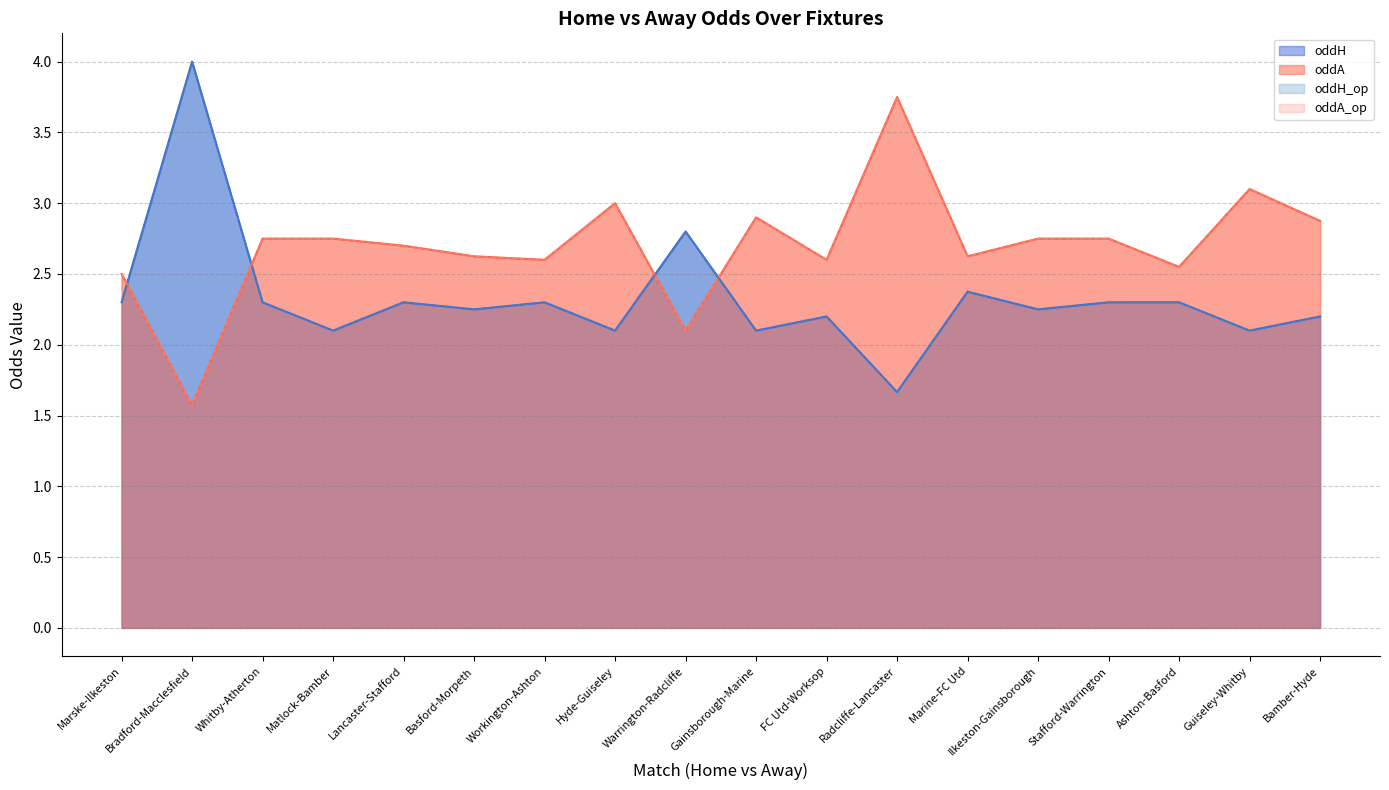

At which label does oddA reach its peak?

Radcliffe-Lancaster